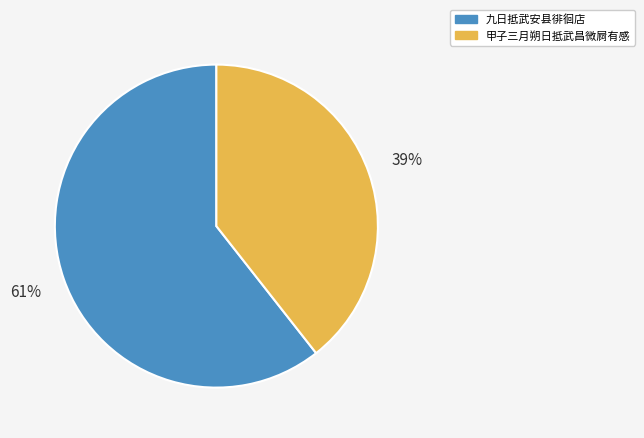

What is the largest slice in the pie chart?

九日抵武安县徘徊店